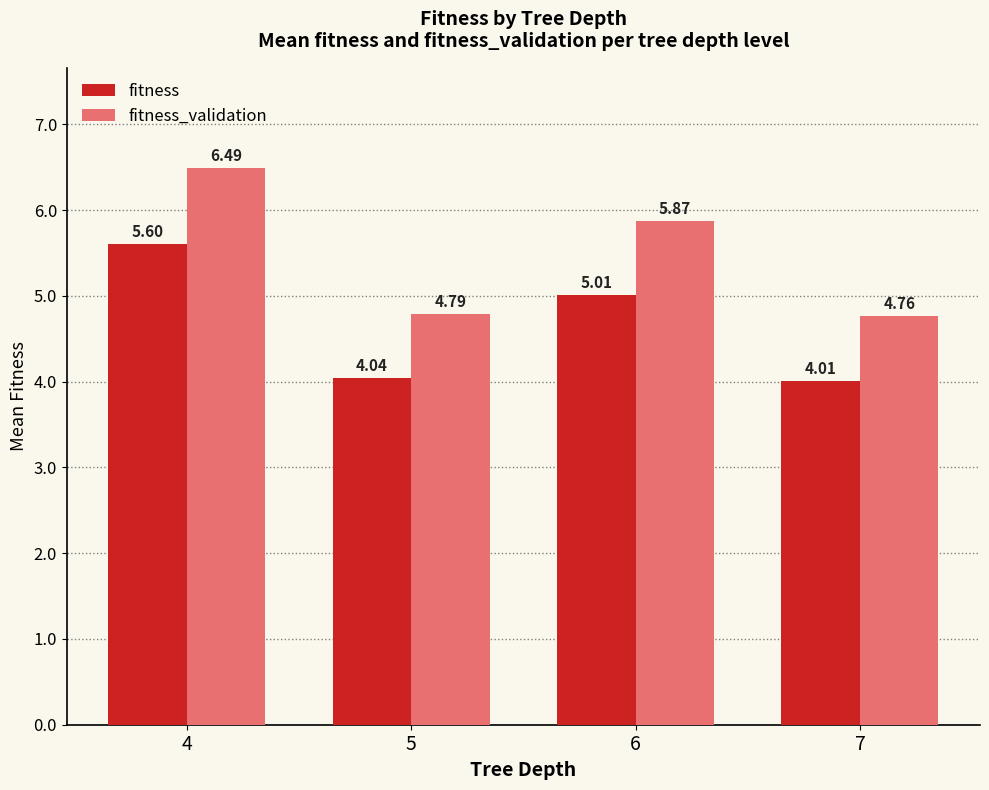

What is the difference between the highest and lowest values at 7?

0.8